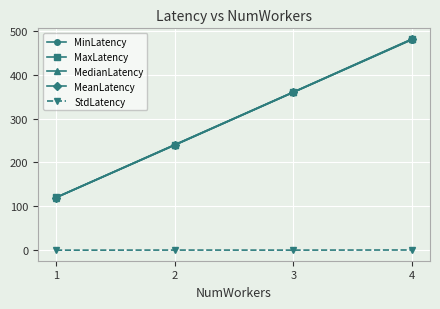

The value of MaxLatency at 2 is 240.5. True or false?

True